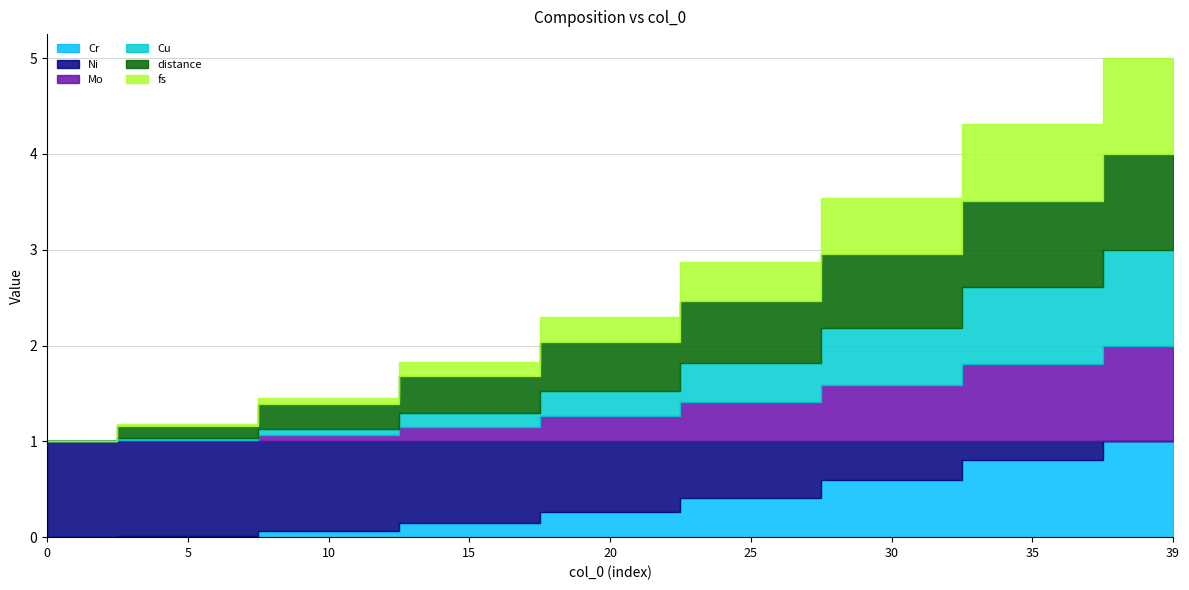

How many data points does each series have?

9